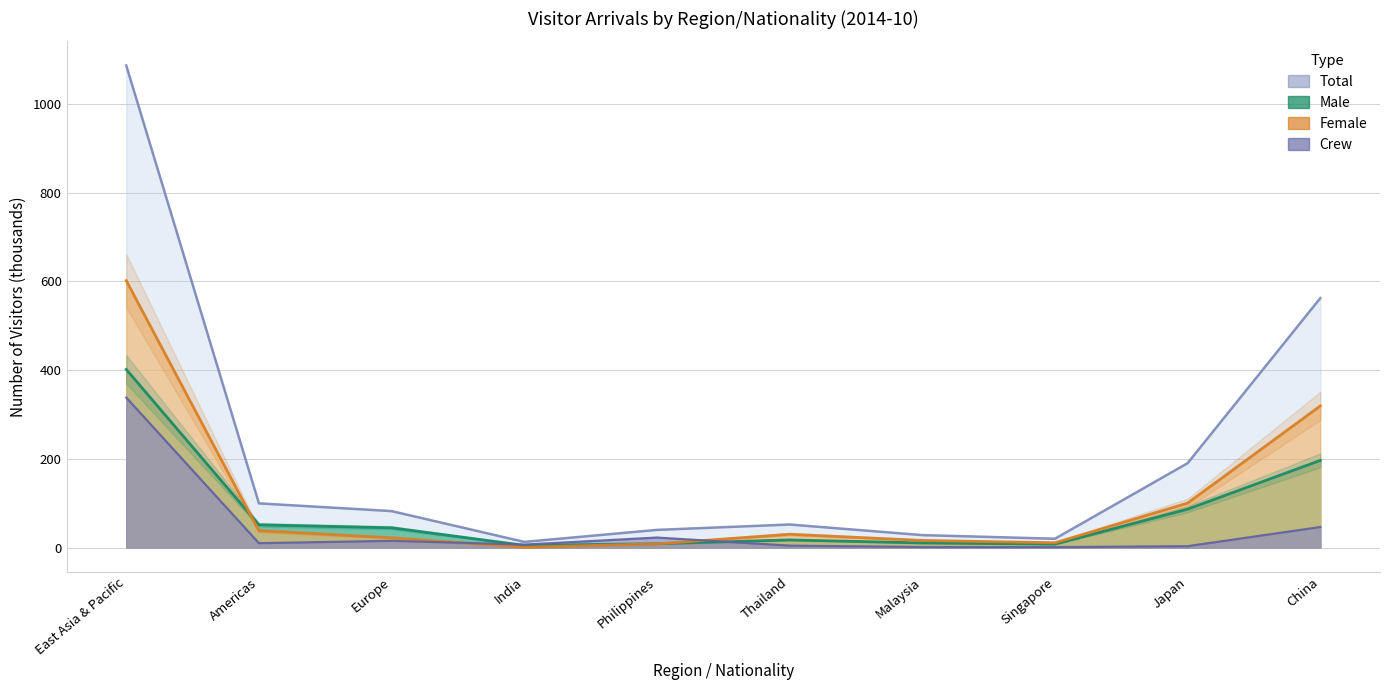

True or false: Male has a value of 76.8 at Americas.

False